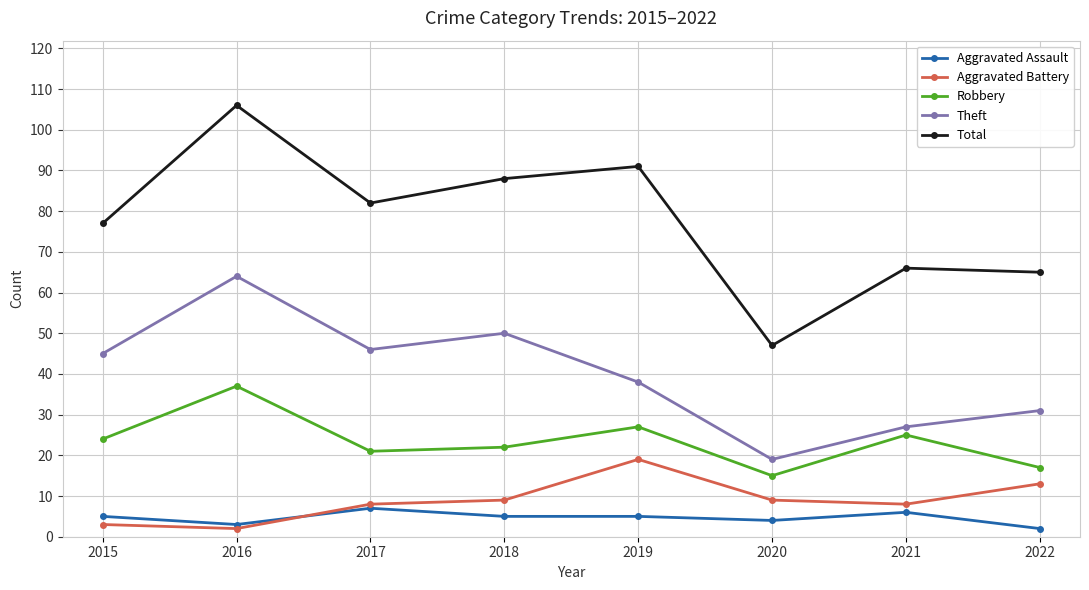

Does the chart have visible grid lines?

Yes